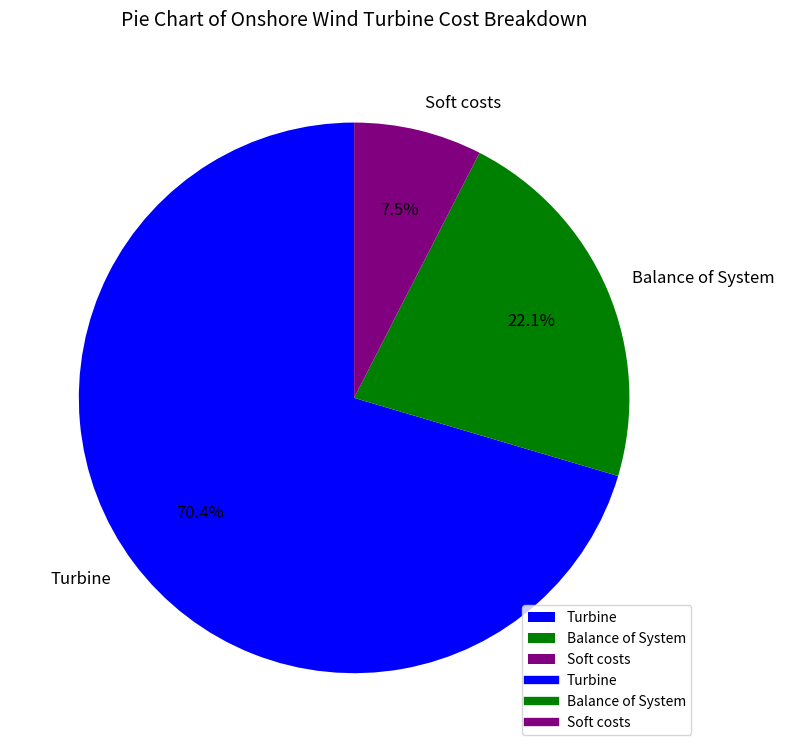

Does Soft costs represent more than half of the total?

No